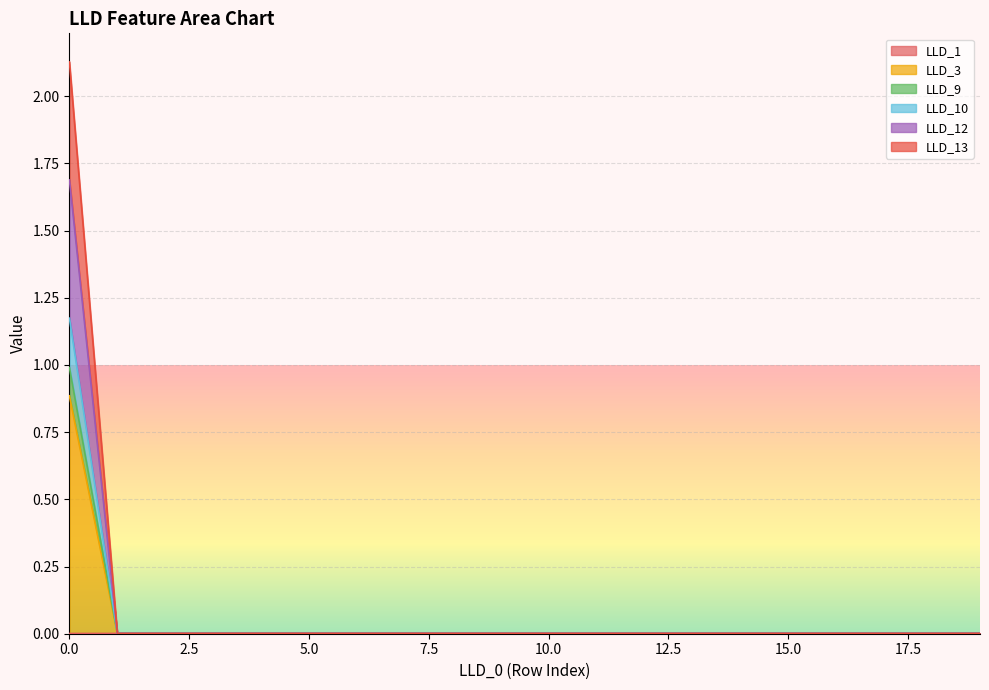

The LLD_13 series shows 0.0 at 19. True or false?

False